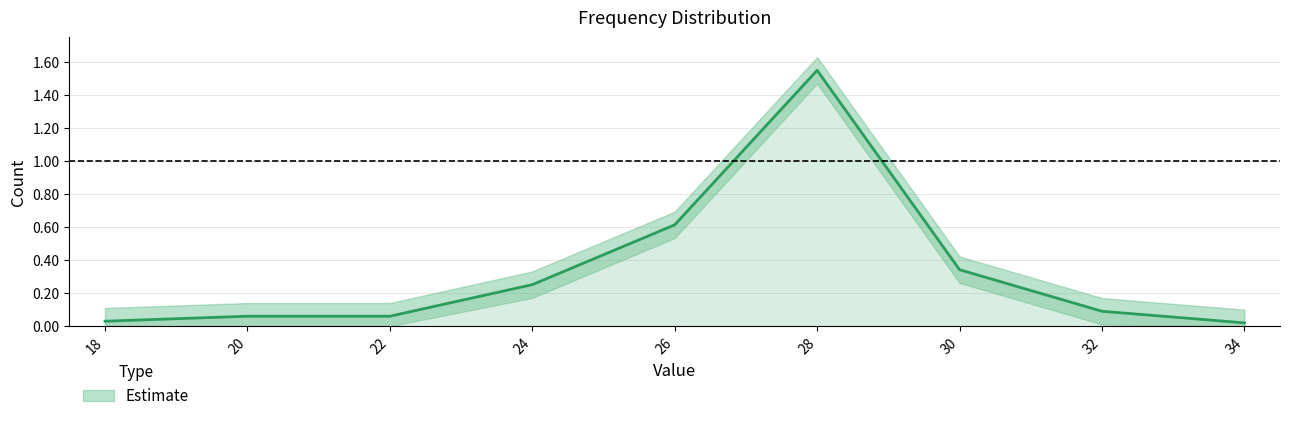

Which label corresponds to the largest value in the chart?

28